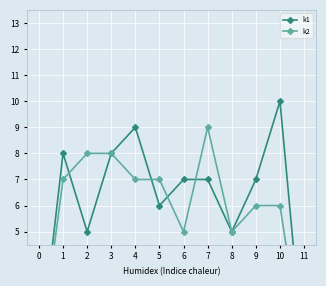

How many data points in k2 are less than 7?

6